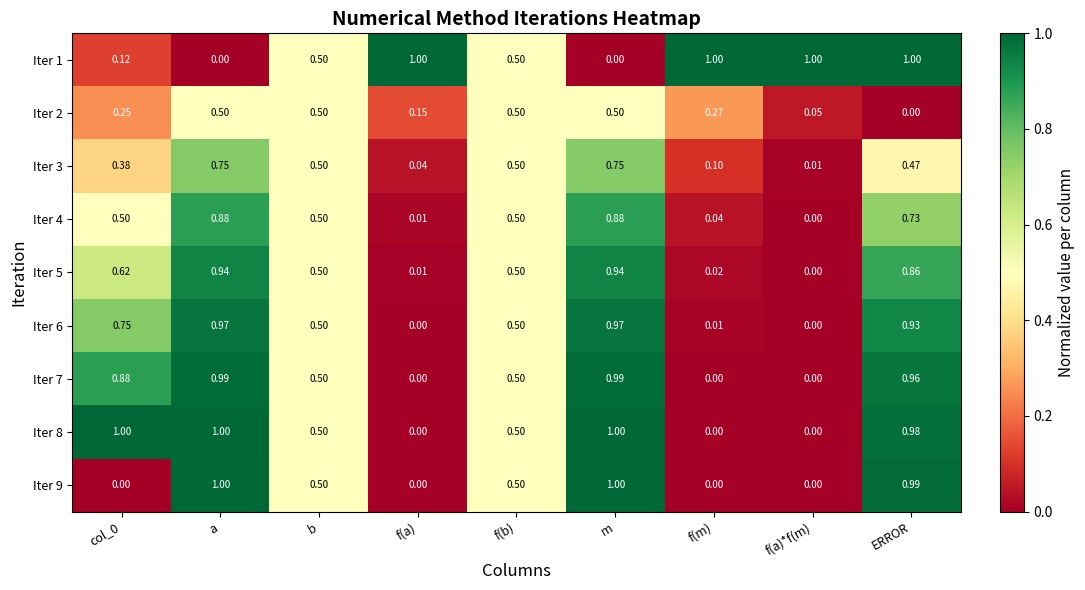

Which category has the lowest value in the Iter 2 series?

ERROR